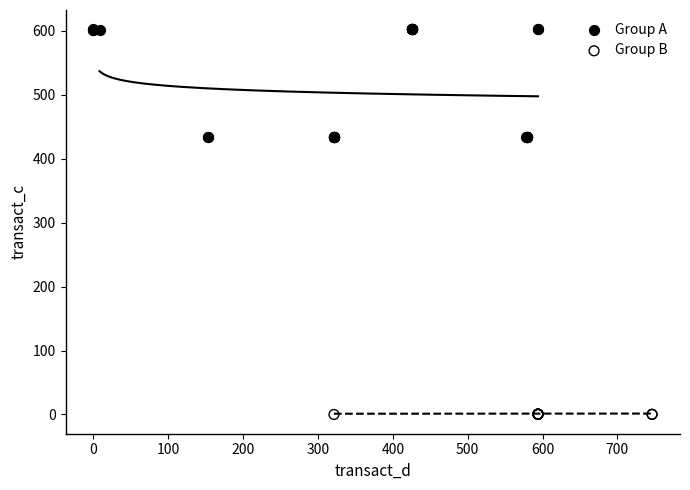

Which series has the largest Y range (max minus min)?

Group A